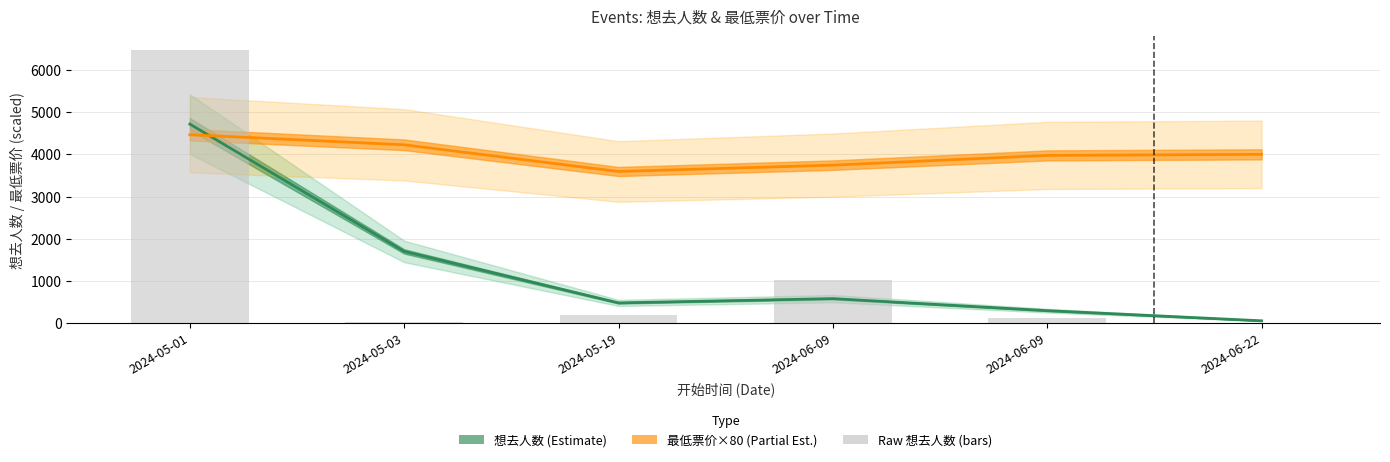

What is the label of the 4th bar from the right?

2024-05-19